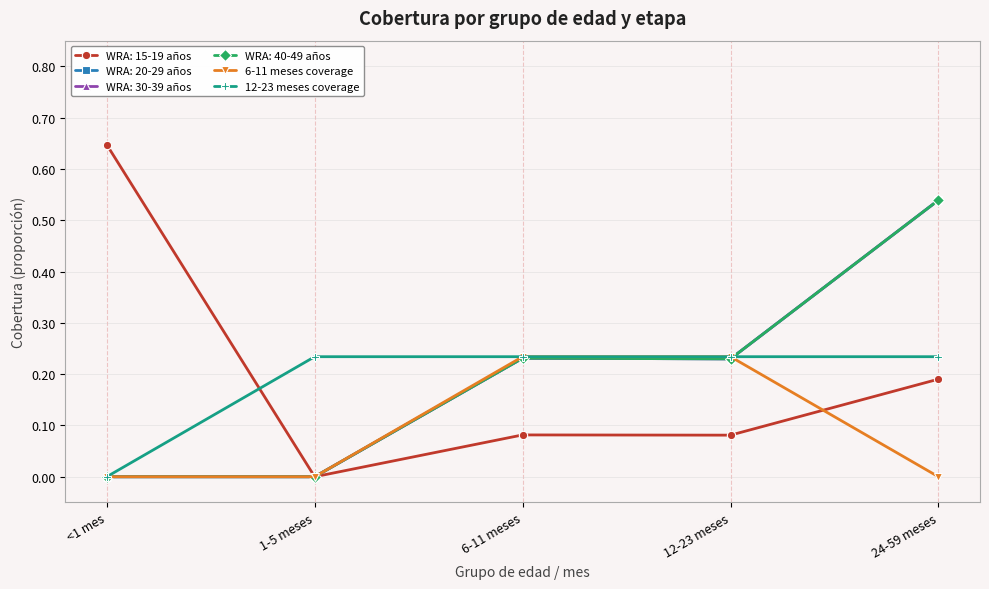

Is this an area chart (filled region under the line)?

No